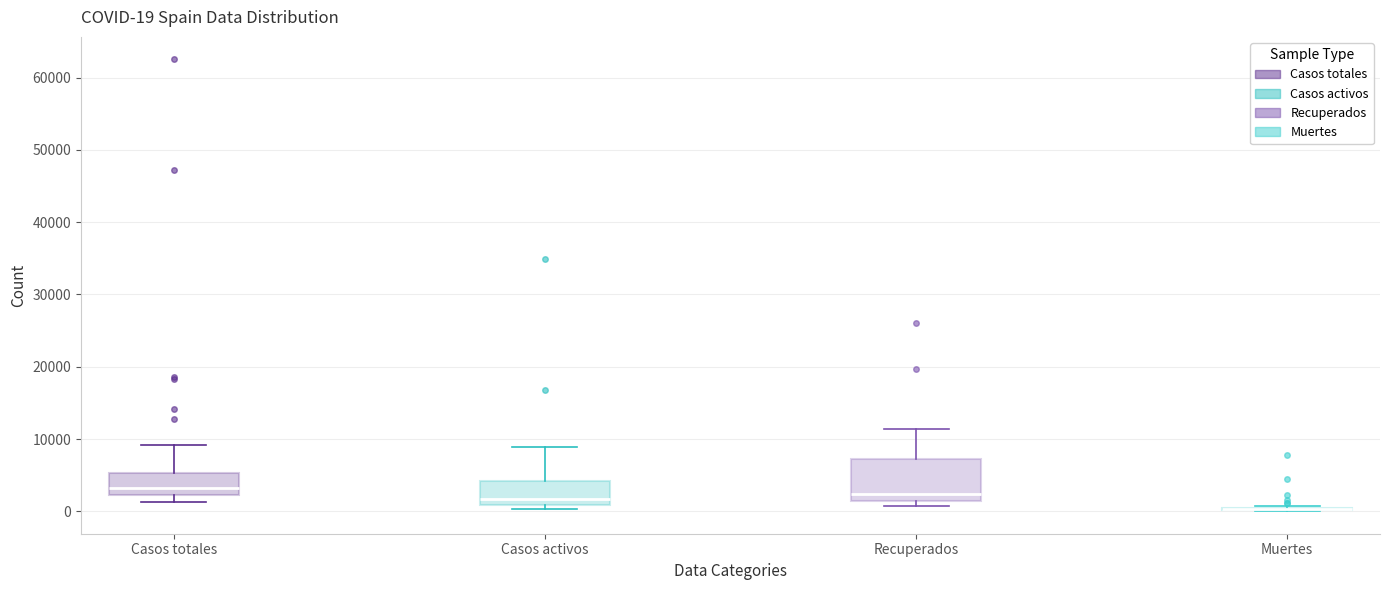

Which box is the tallest, from its lower edge to its upper edge?

Recuperados